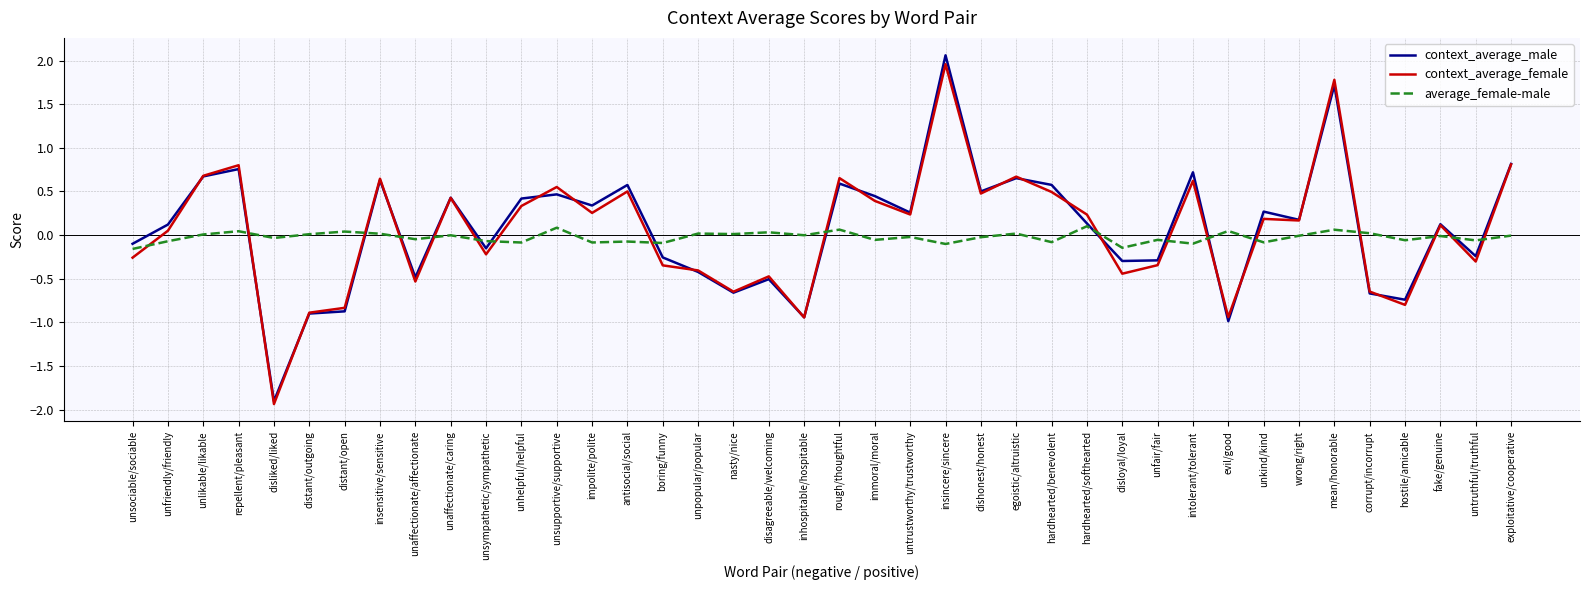

How many intersections are there between average_female-male and context_average_female?

17